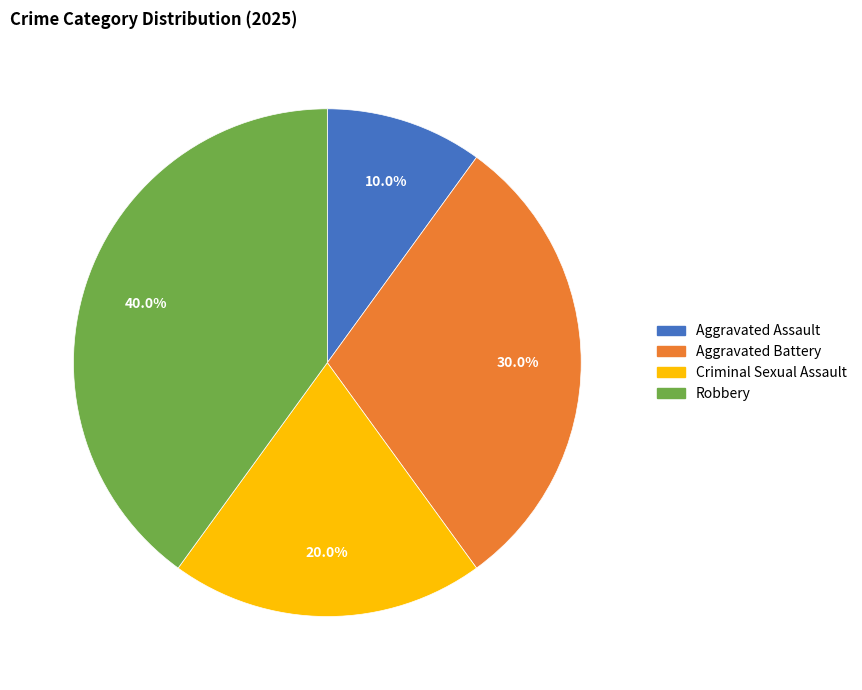

What is the total percentage of Criminal Sexual Assault and Aggravated Battery?

50.0%